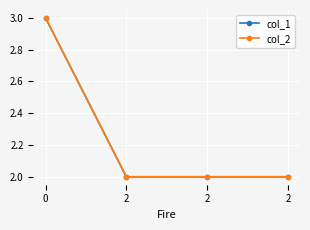

Is it true that col_2 equals 1 at 2?

False